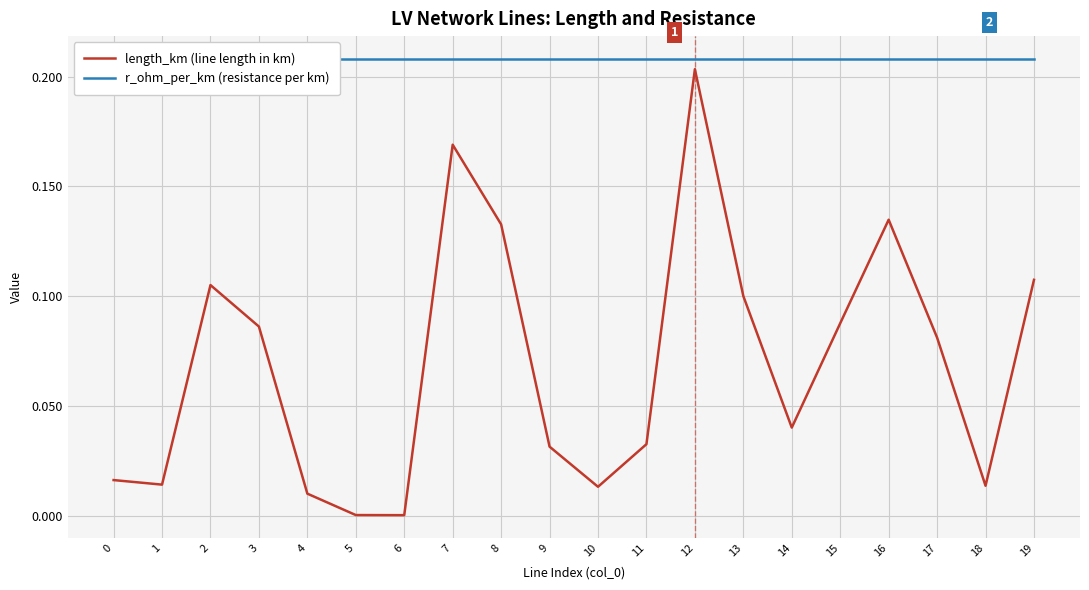

What value does the length_km (line length in km) series have at 19?

0.1